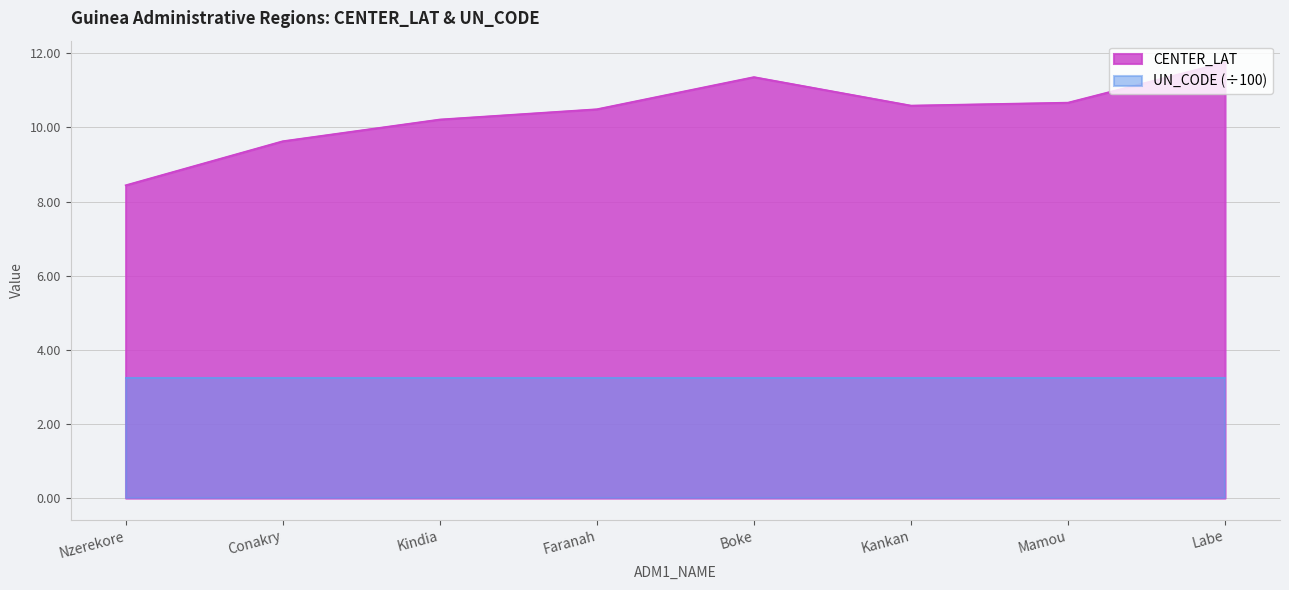

Reading left to right, transcribe all the data shown in this chart.

Nzerekore=8.4	Conakry=9.6	Kindia=10.2	Faranah=10.5	Boke=11.4	Kankan=10.6	Mamou=10.7	Labe=11.8